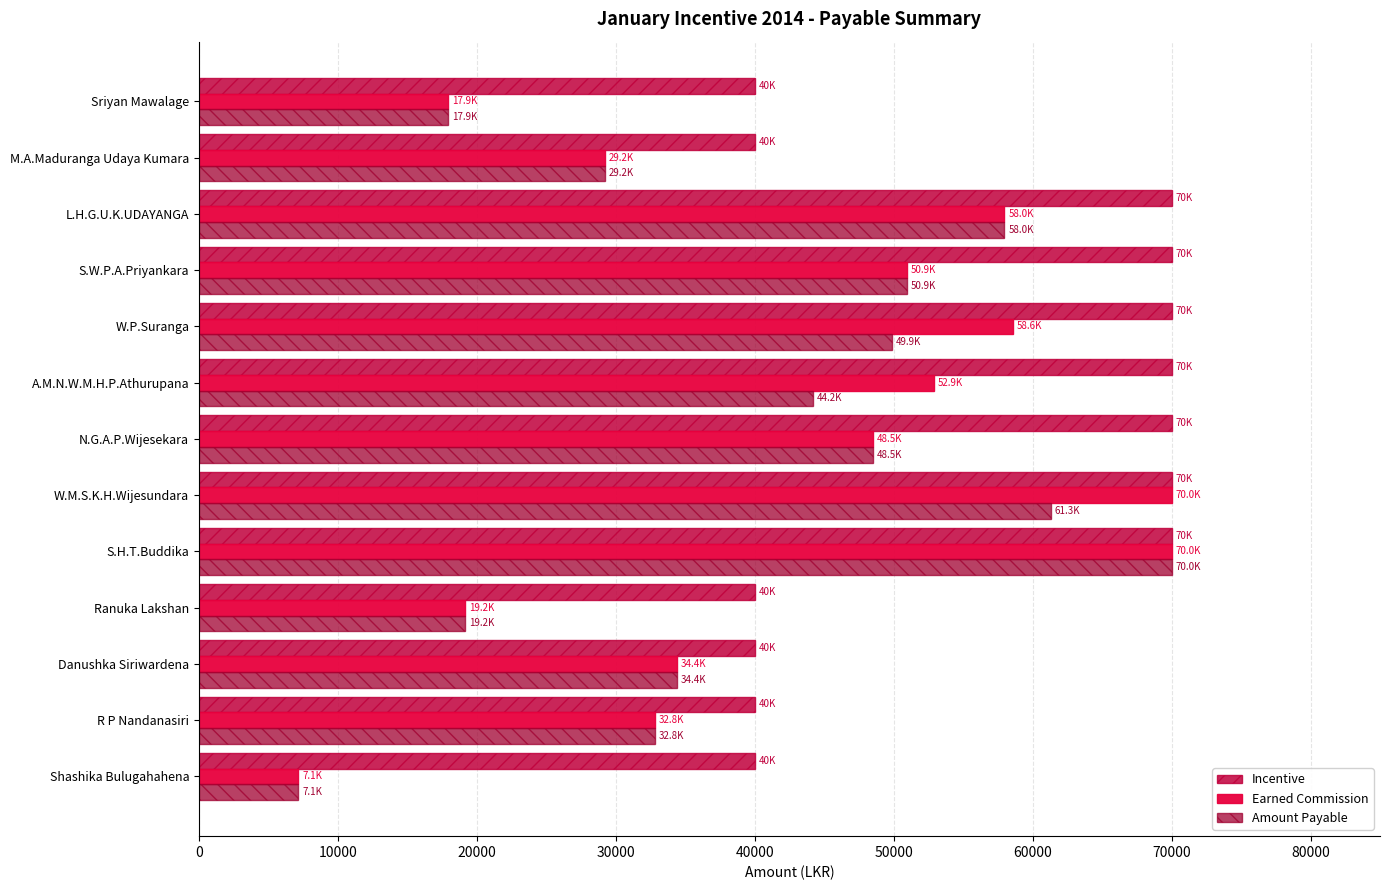

How many data points does each series have?

13